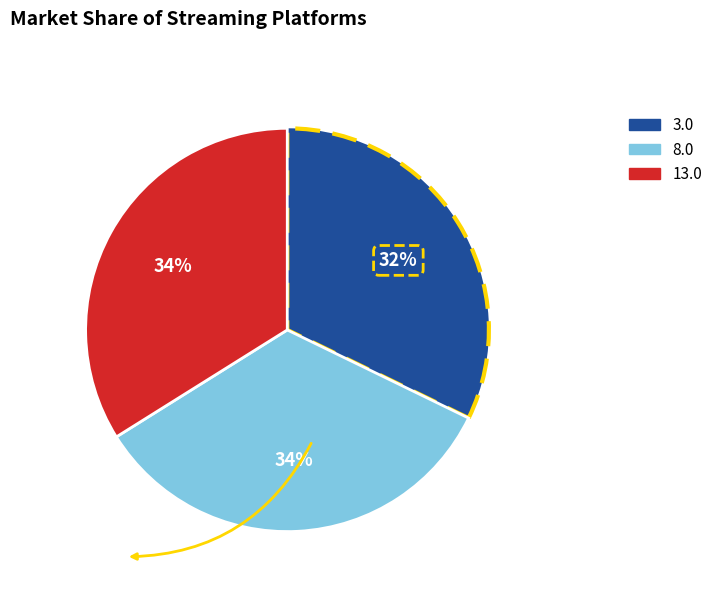

Is the sum of 3.0 and 8.0 greater than half?

Yes